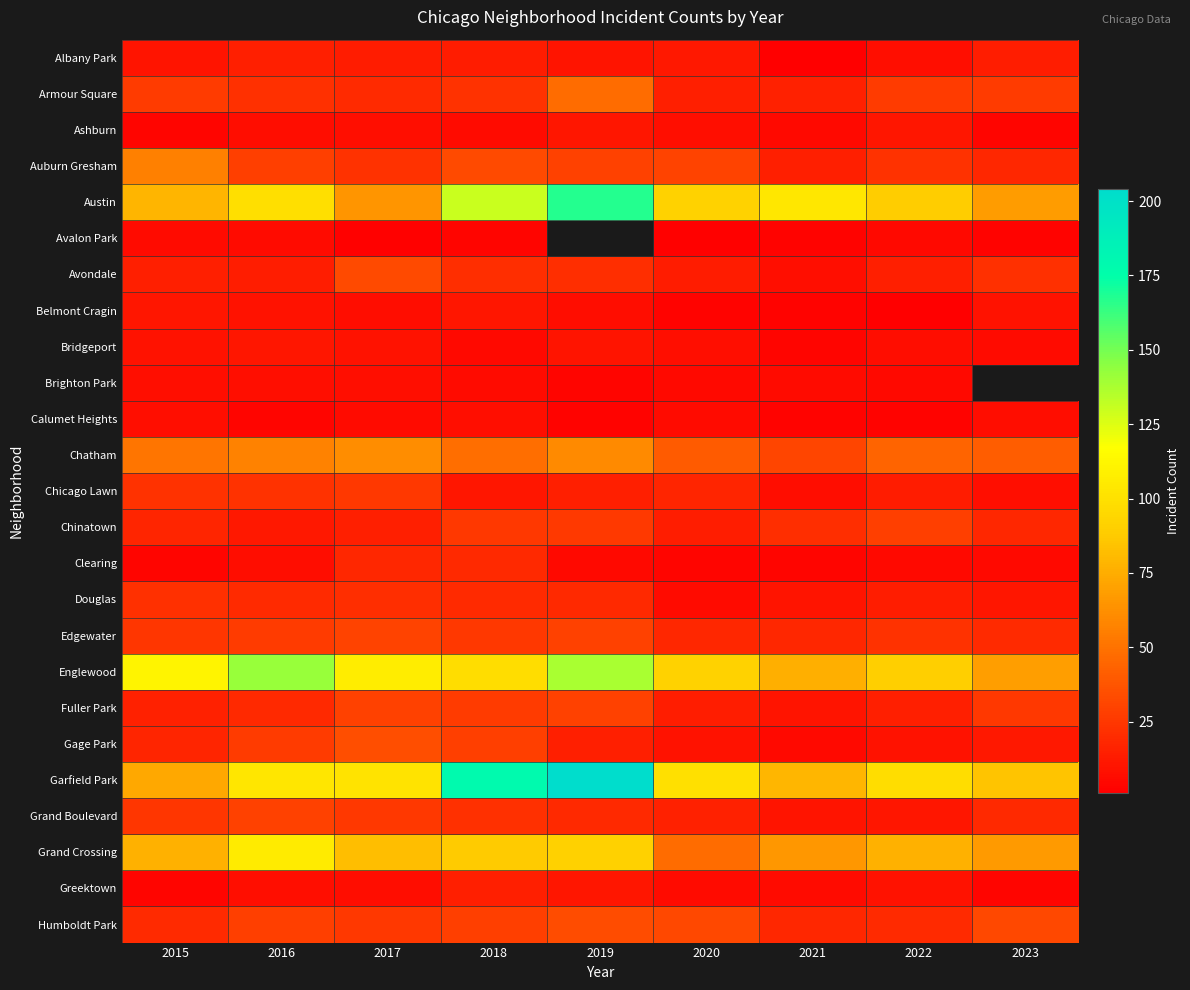

At how many categories does at least one series exceed 4?

9